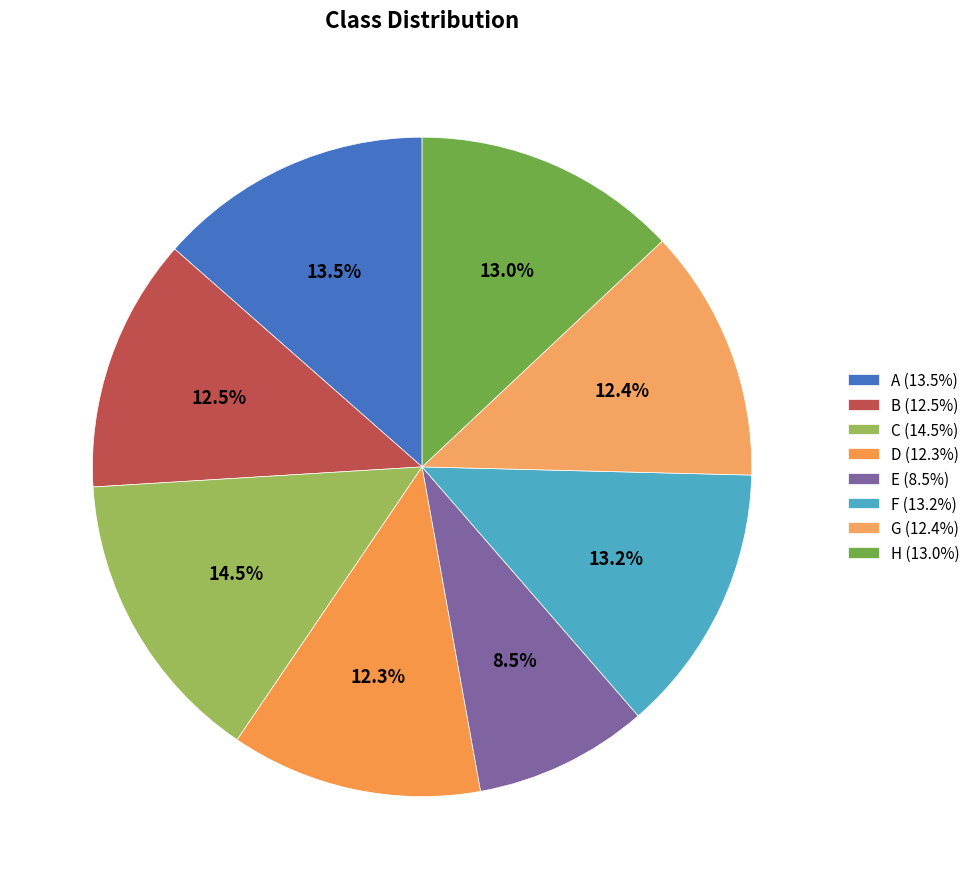

Which category has the biggest portion of the pie?

C